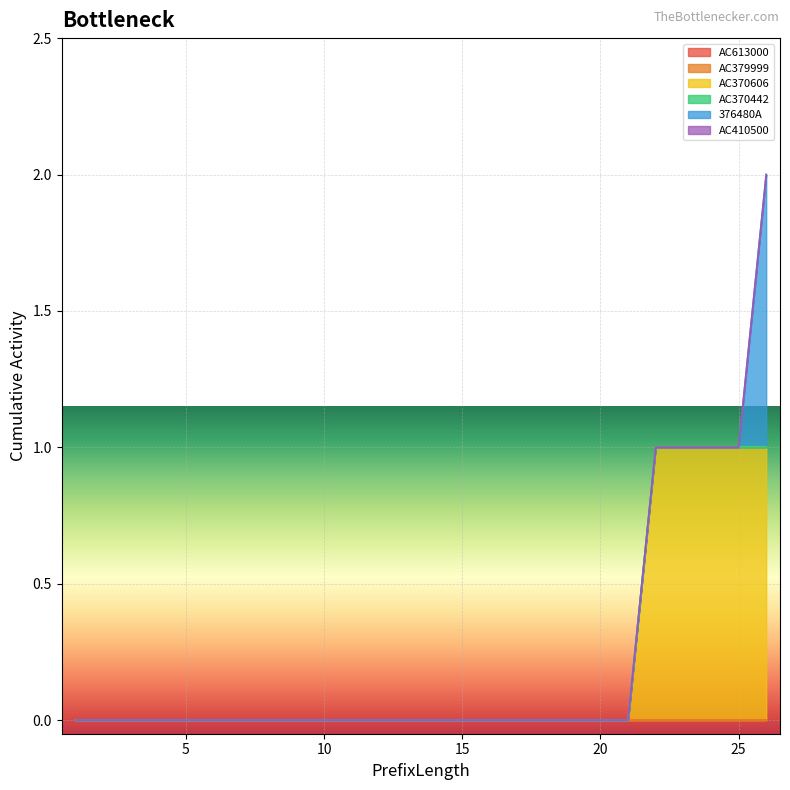

Which has a higher value, 8 or 21?

8